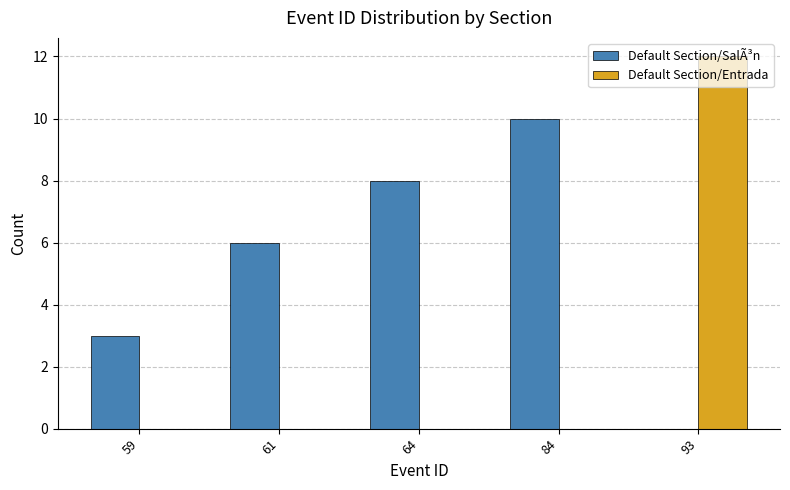

Which series has the largest total across all categories?

Default Section/SalÃ³n